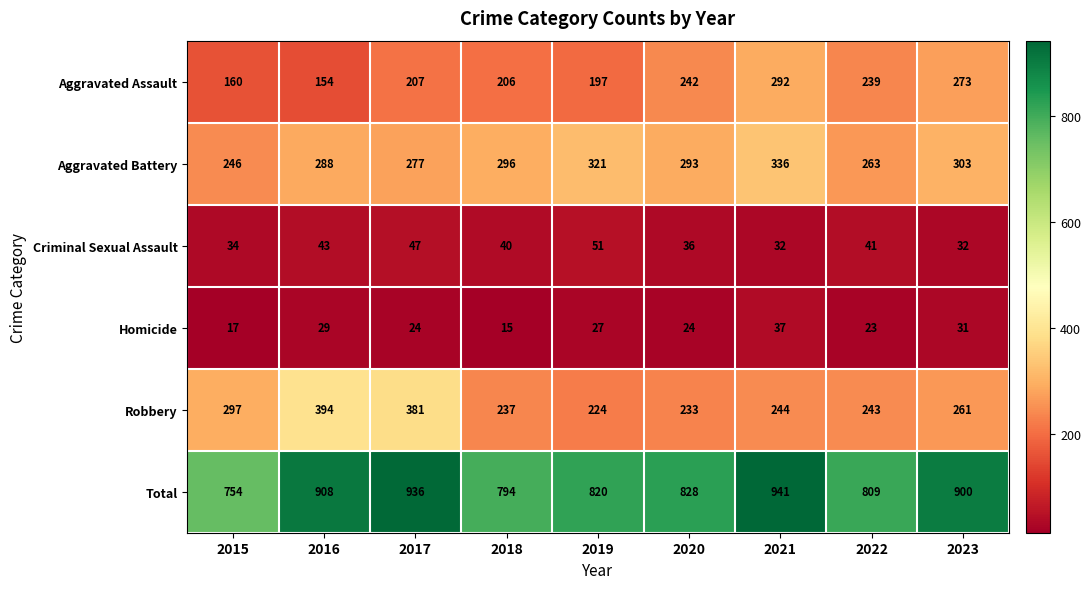

At 2016, list the series in order from largest to smallest.

Total, Robbery, Aggravated Battery, Aggravated Assault, Criminal Sexual Assault, Homicide